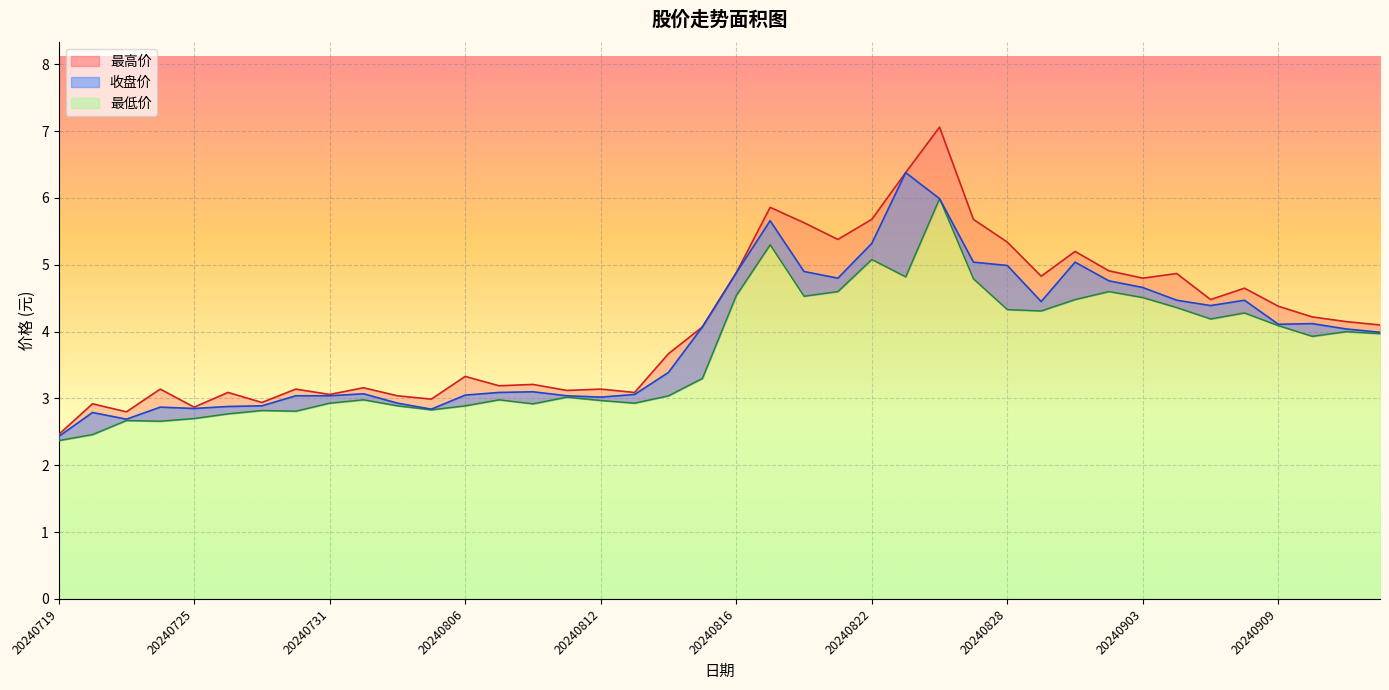

Where is 收盘价 nearest to the value 4?

20240912